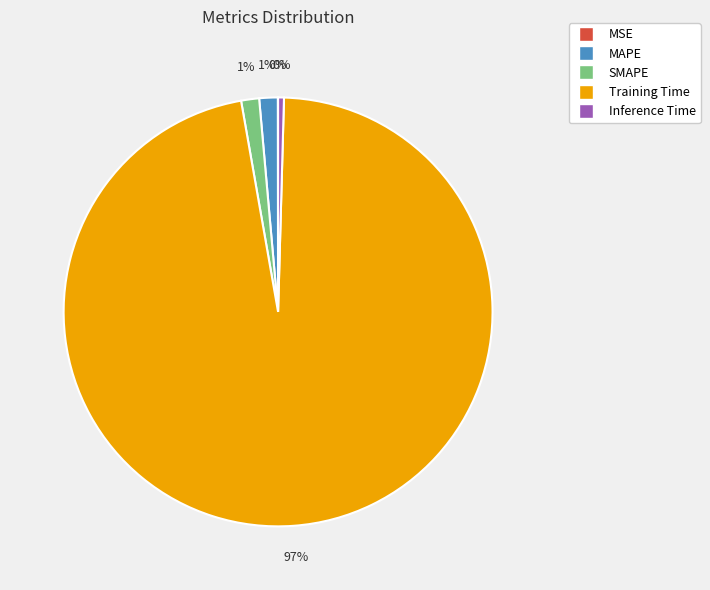

Combined, do MAPE and Inference Time account for over 50%?

No